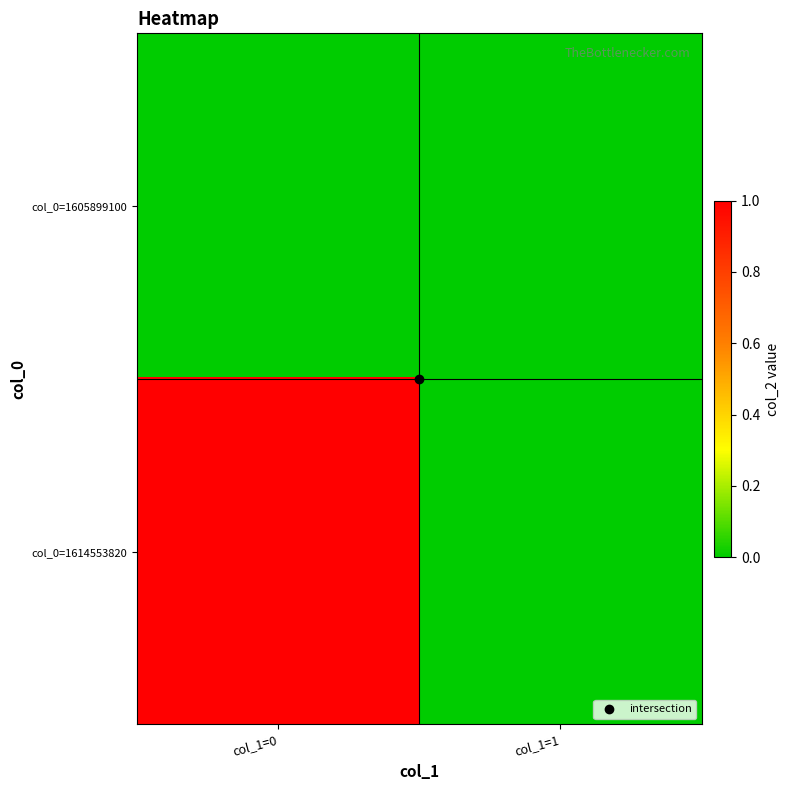

Which category has the highest value across all series?

col_1=0